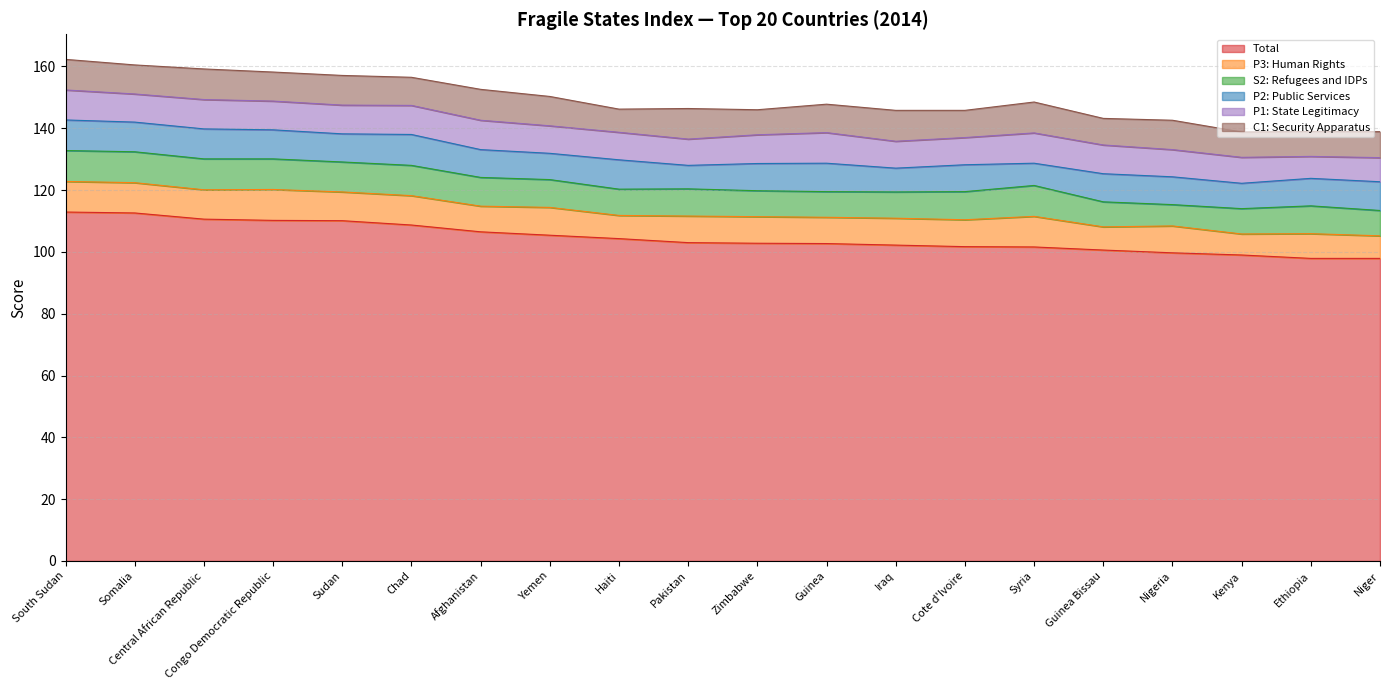

At which category is the sum across all series the highest?

South Sudan